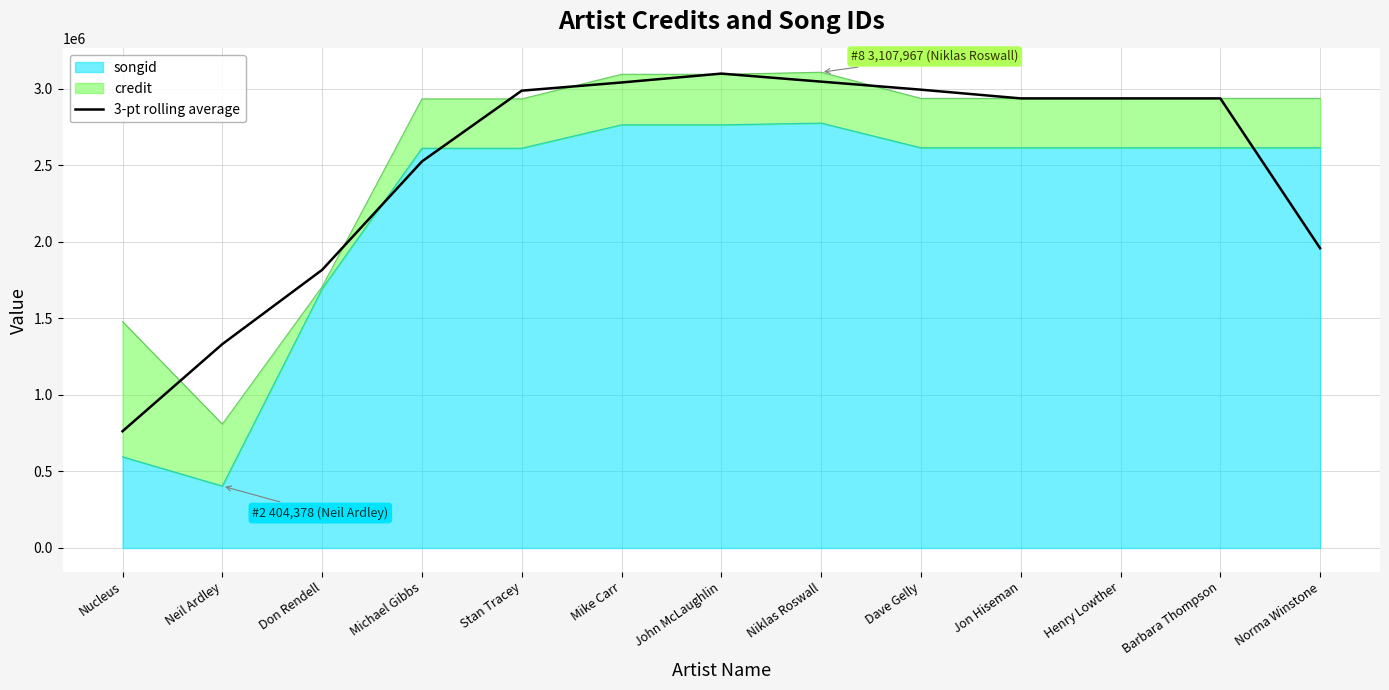

What is the value of the 4th point from the left?

2525134.7